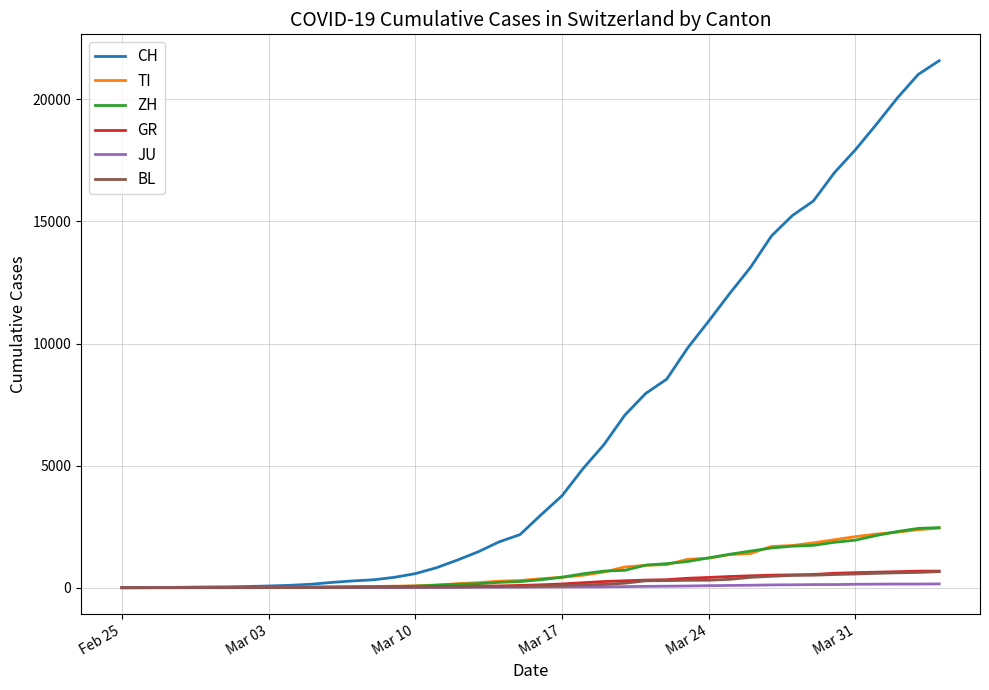

What is the highest value of the TI series?

2442